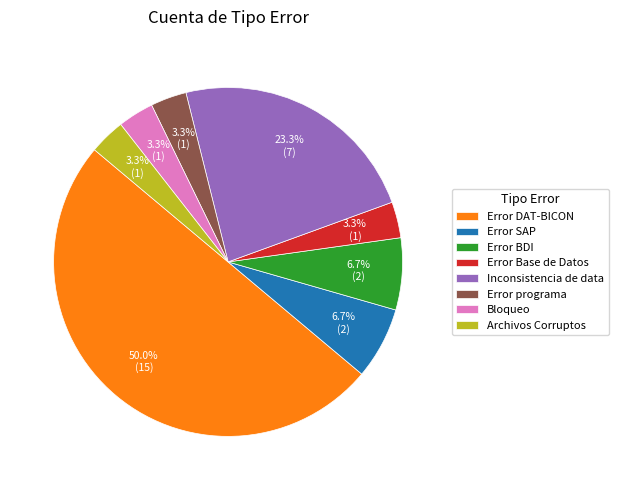

What percentage is NOT represented by Error programa?

96.7%